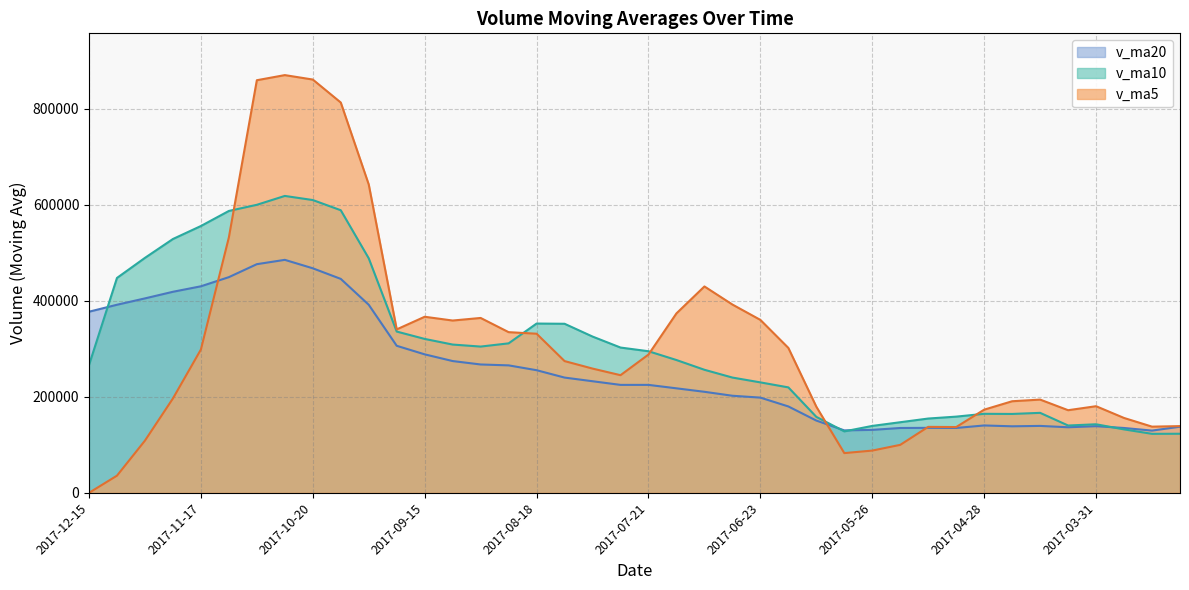

True or false: v_ma20 has a value of 267327.7 at 2017-09-01.

True